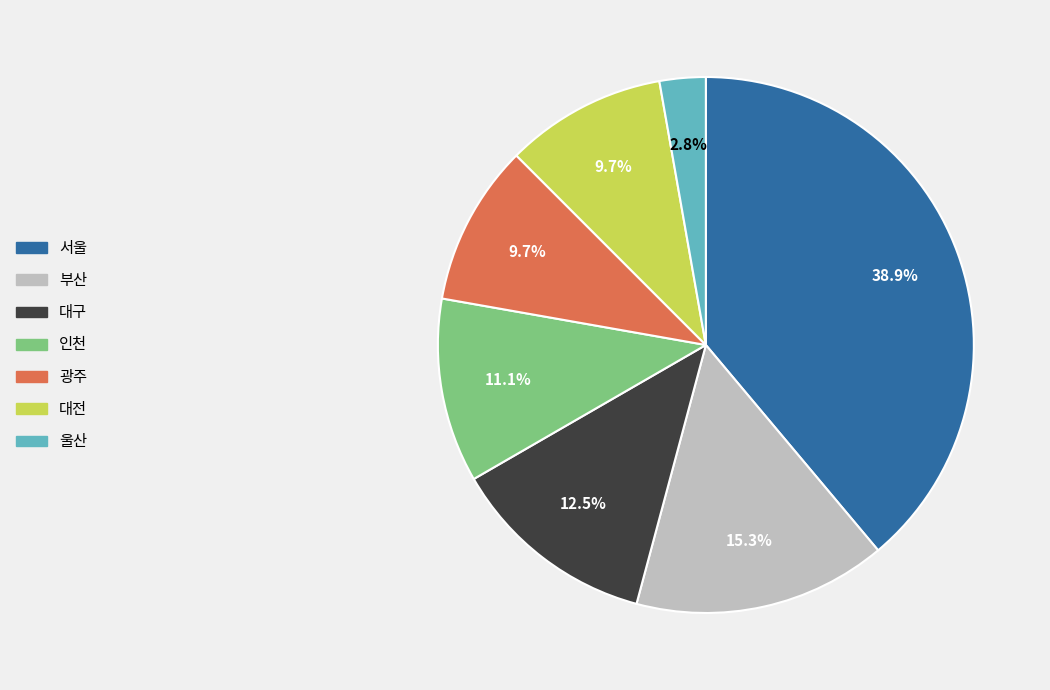

How many slices are in this pie chart?

7